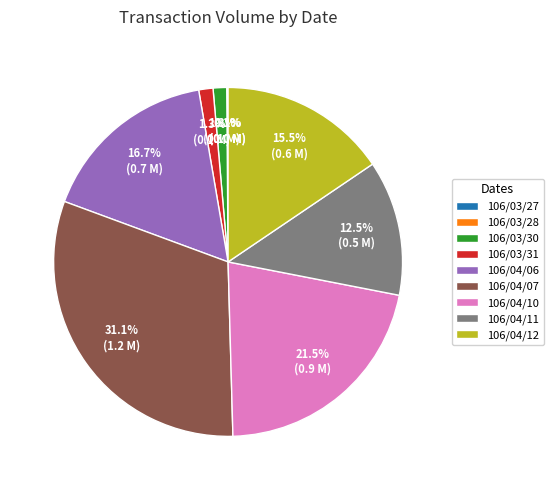

What is the total percentage of 106/04/10 and 106/04/12?

37.0%